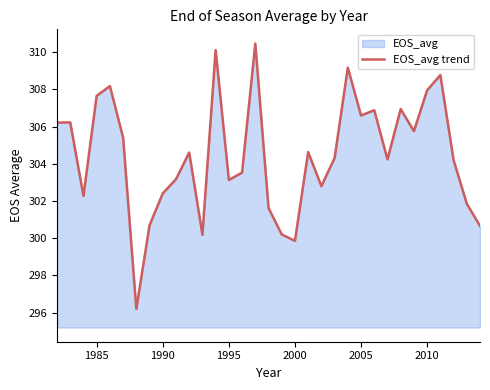

The chart shows a value of 302.4 at 1990. True or false?

True